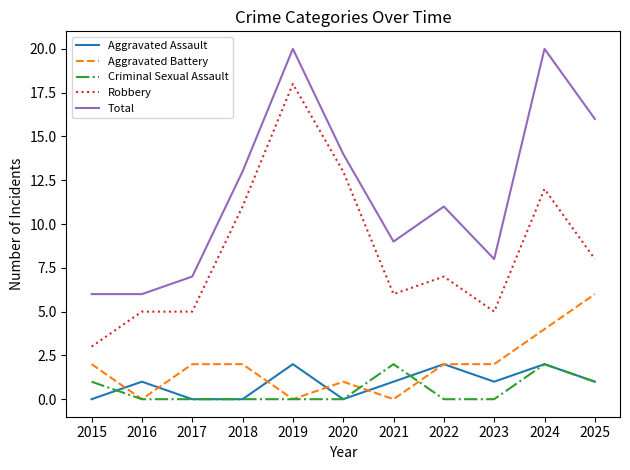

True or false: Aggravated Battery has more than 0 interior local peaks.

True